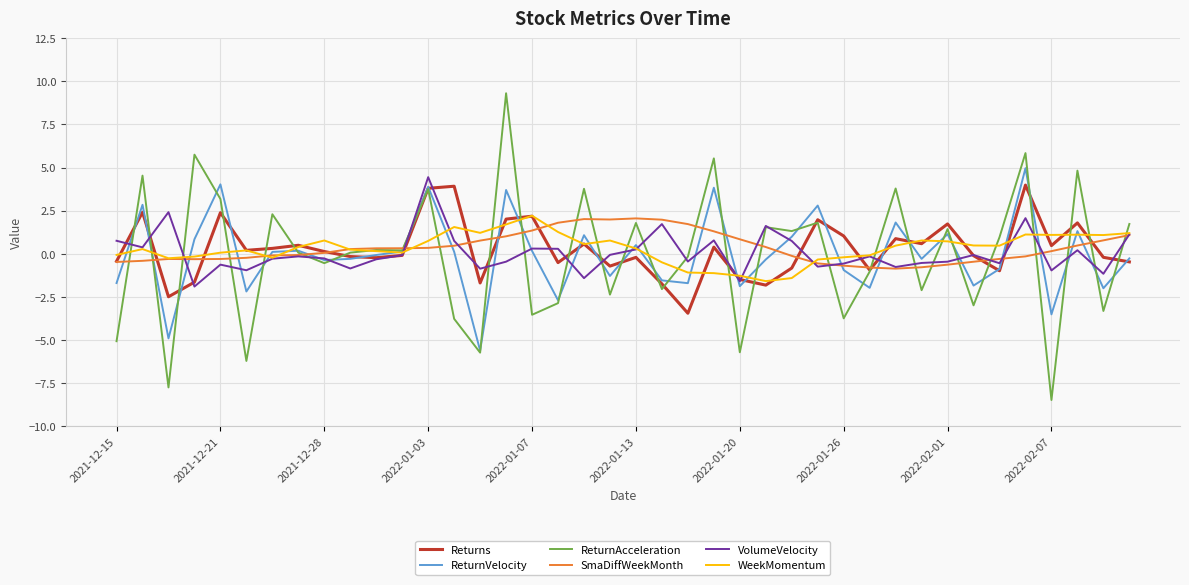

True or false: ReturnAcceleration has more than 1 interior local peaks.

True